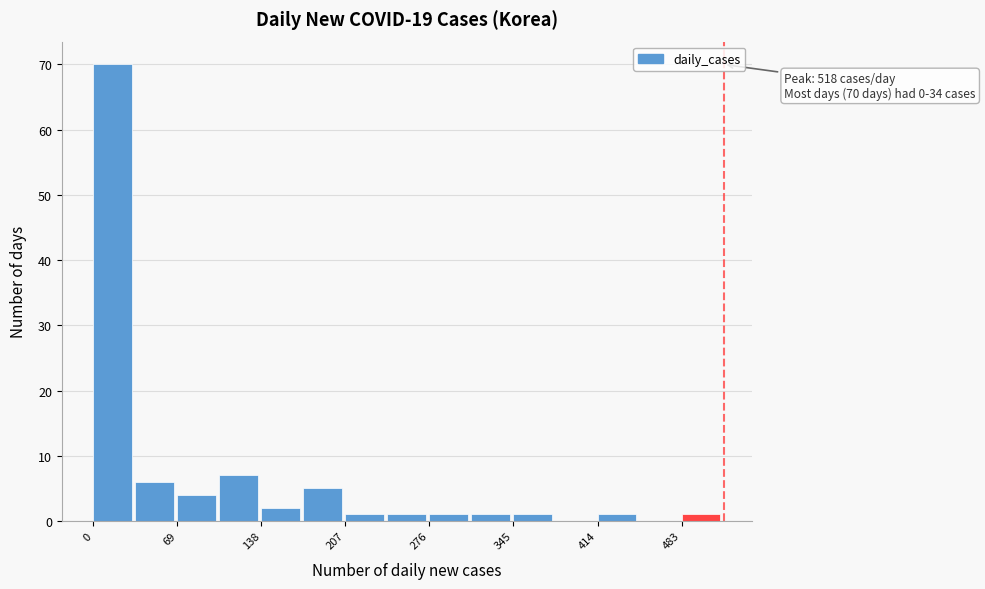

Around what value on the x-axis is the tallest bar? Give the approximate position of its centre, as read against the axis.

20